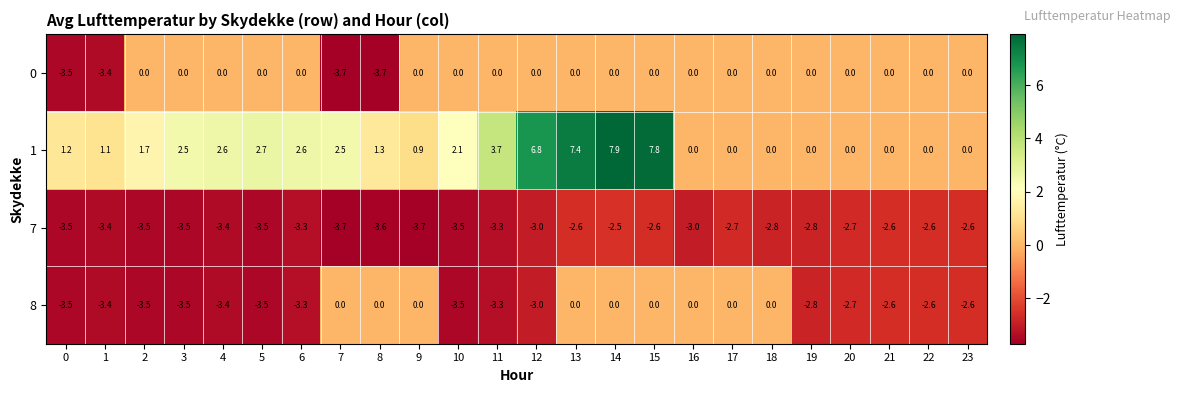

At which category is the sum across all series the highest?

14